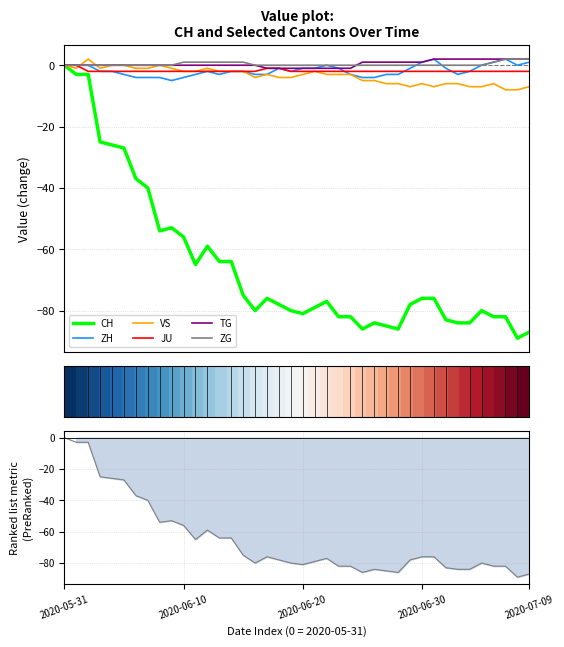

In VS, how many points are higher than both neighbors (excluding endpoints)?

7